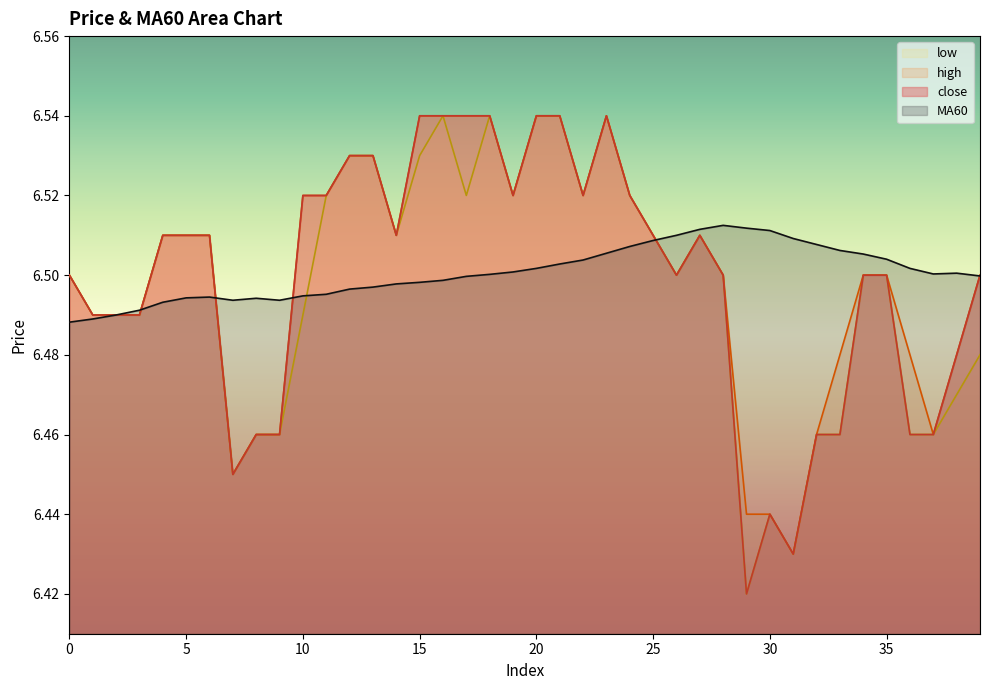

Between which two adjacent categories do MA60 and high first intersect?

3 and 4